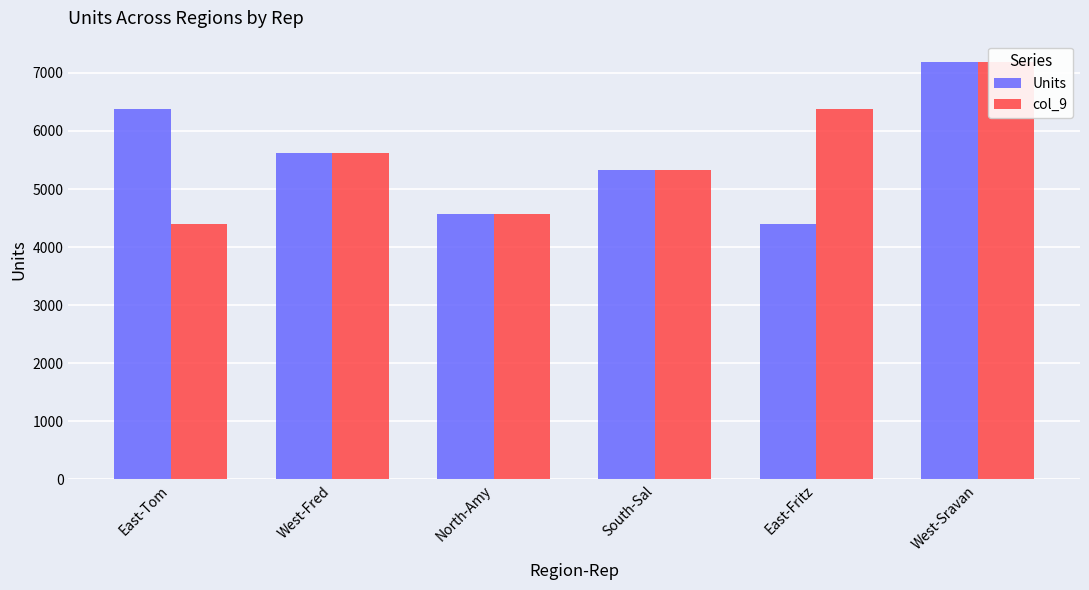

What position from the left is East-Tom?

1